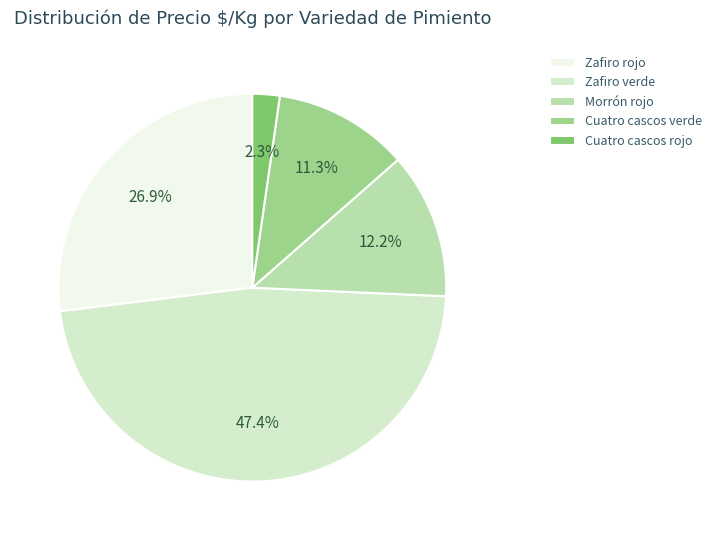

Does Morrón rojo account for over 50% of the chart?

No